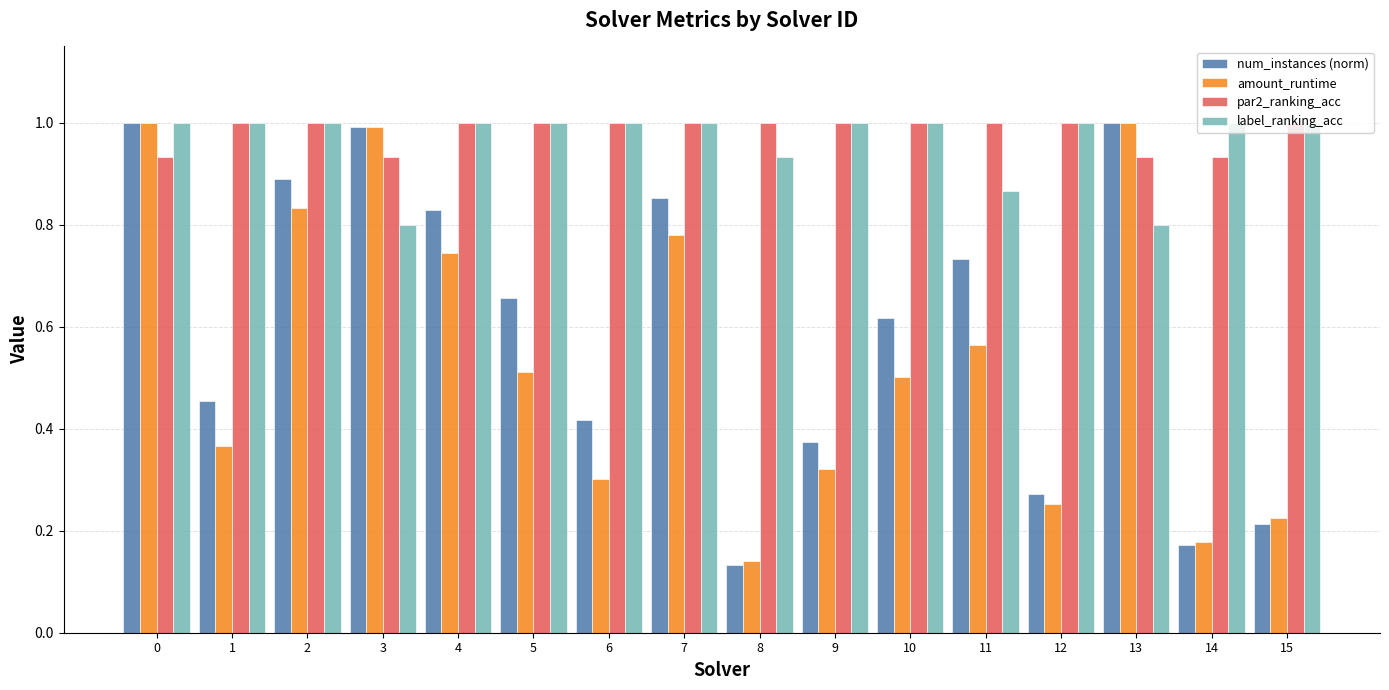

At which label is amount_runtime closest to 0?

8